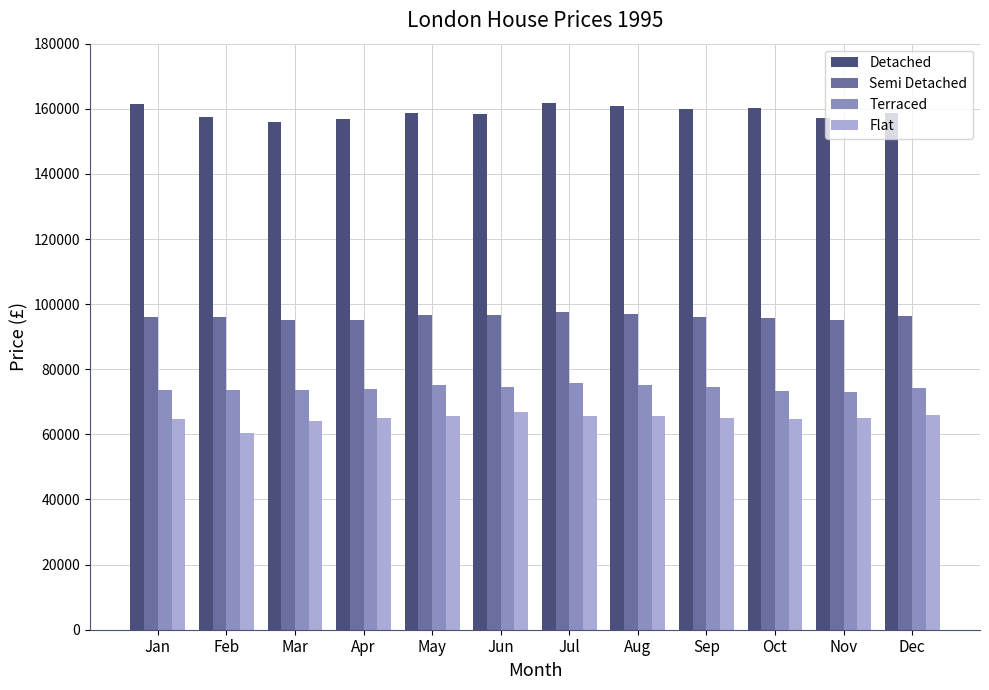

How many bars are there in each group?

4